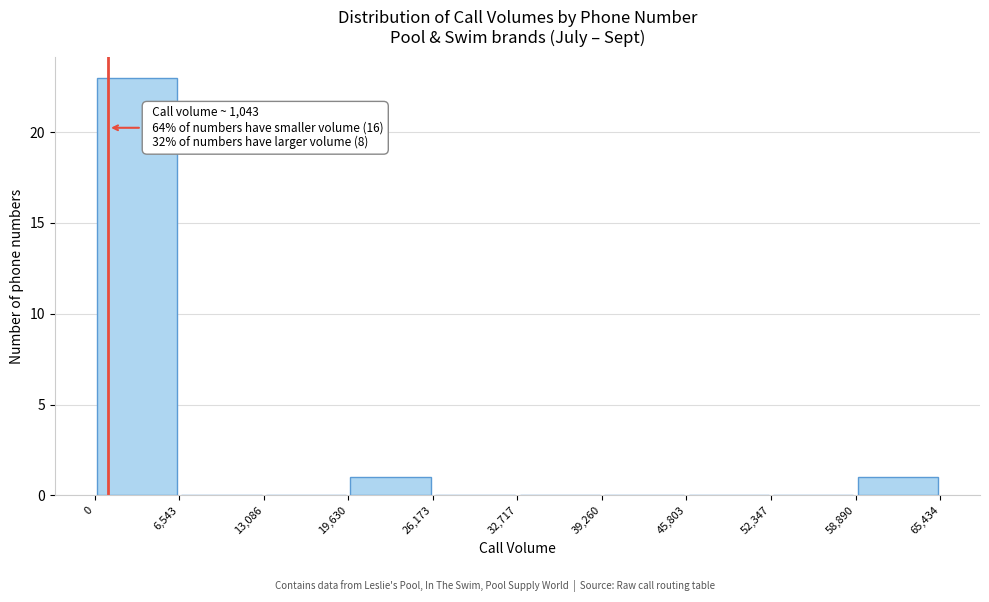

Which range on the x-axis has the tallest bar?

0 to 6,543